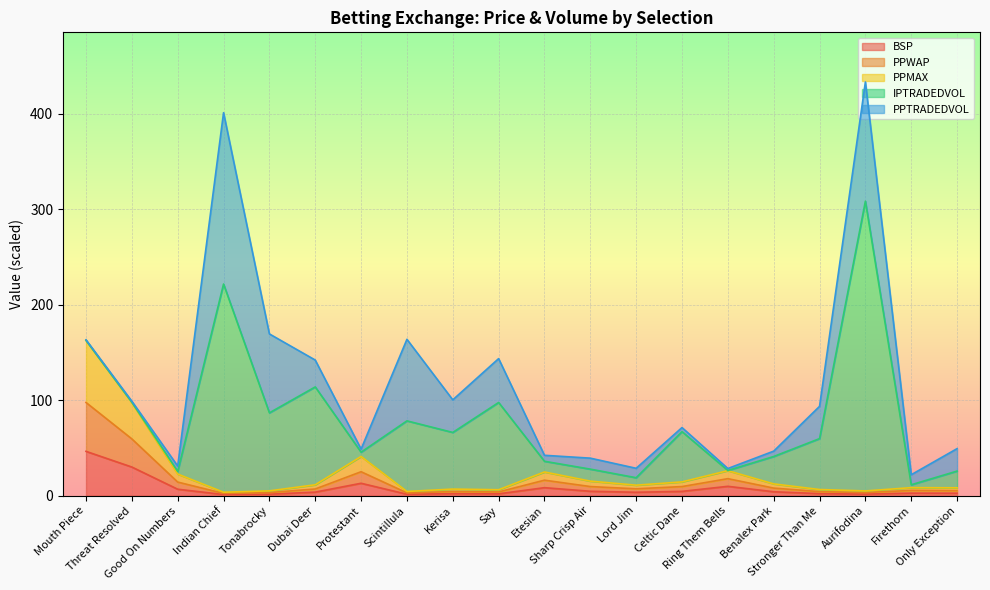

What is the total value across all series at Scintillula?

8.9